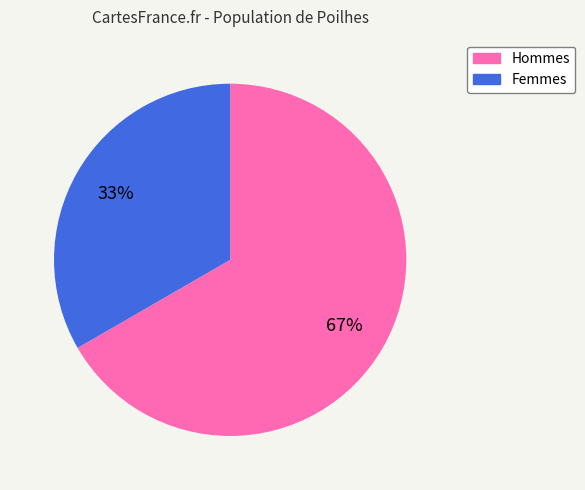

To the nearest percent, what is the average slice percentage?

50%